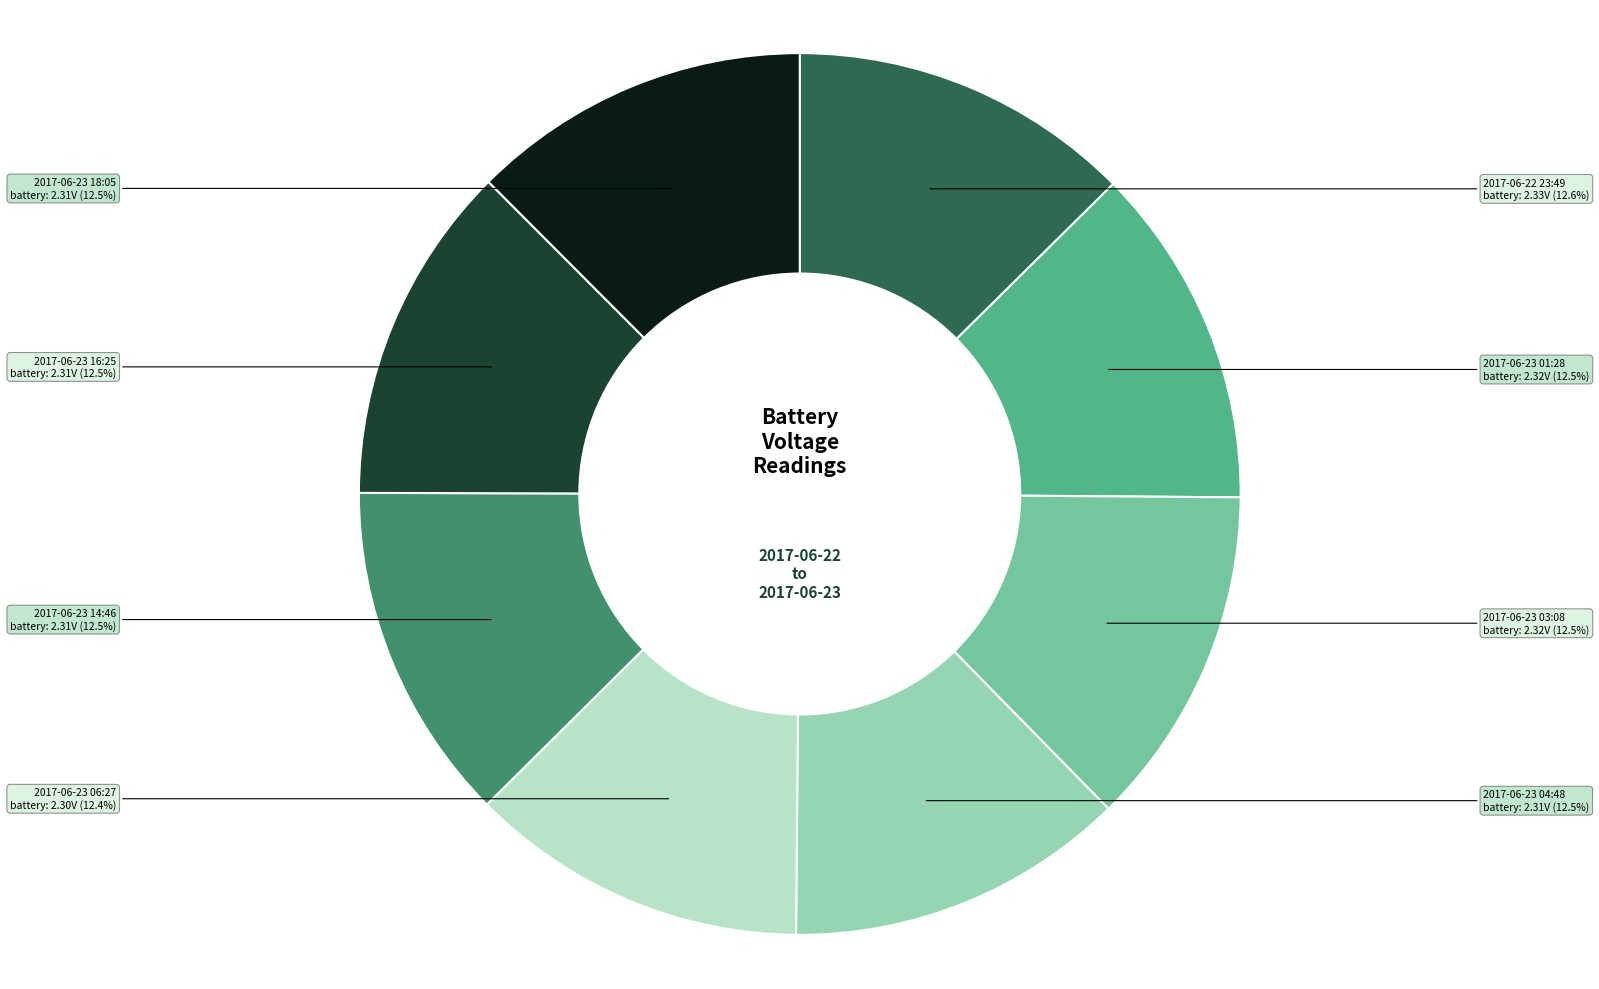

How many slices are in this pie chart?

8